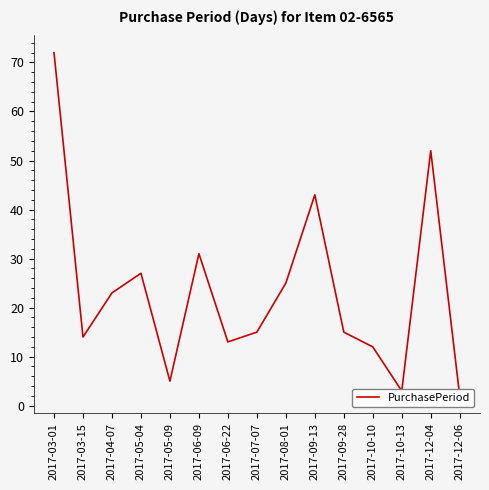

How many values exceed 15?

7